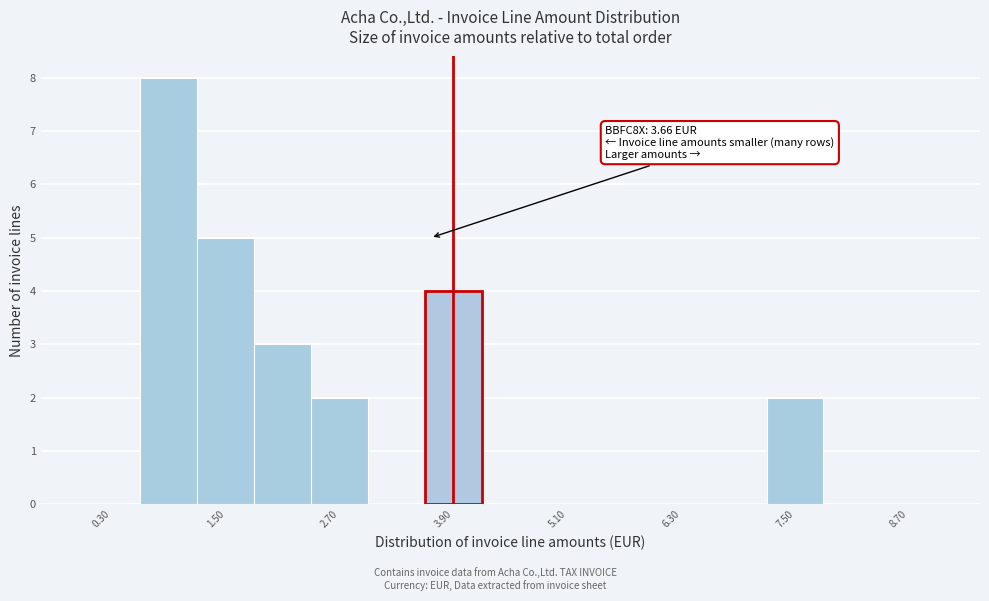

Read against the x-axis, roughly where is the centre of the tallest bar?

1.0